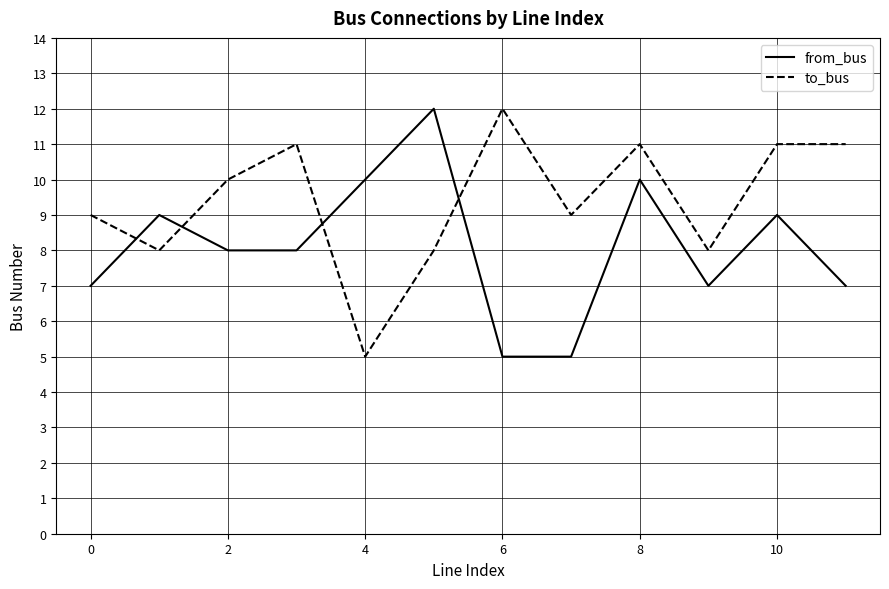

What is the minimum value shown in the chart?

5